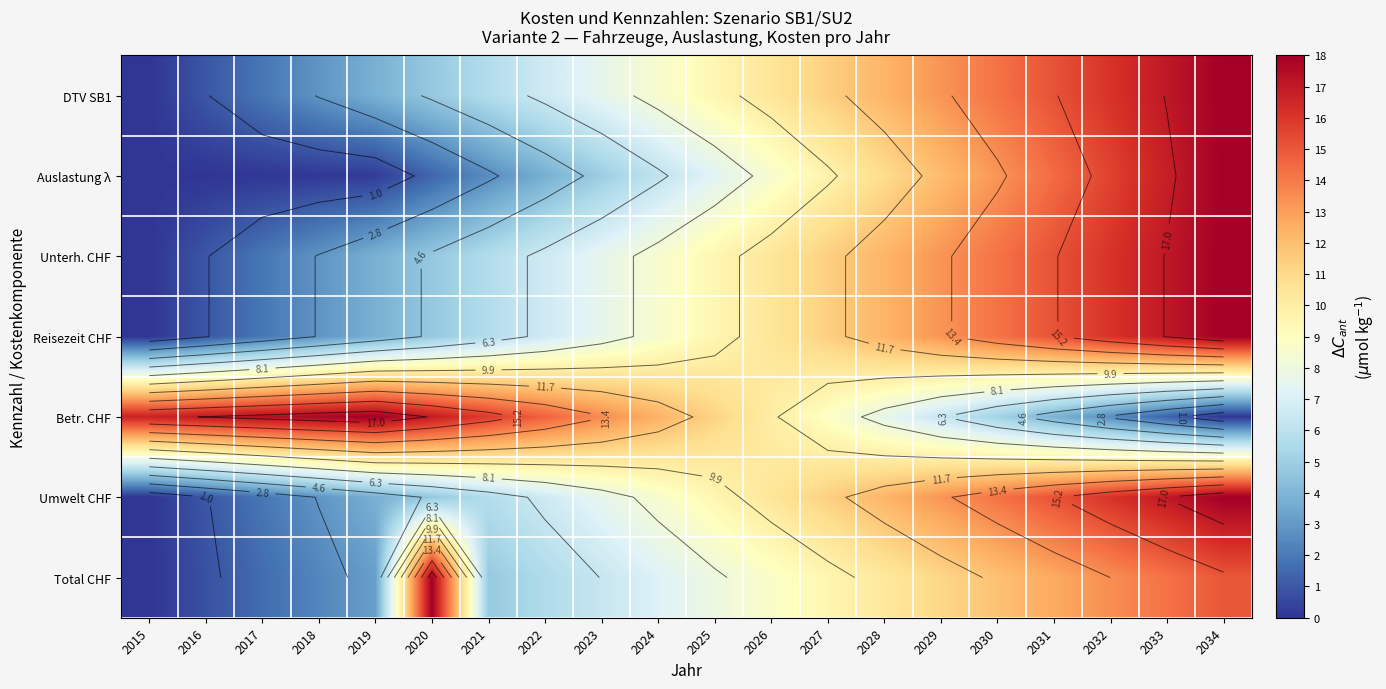

What is the average value of the Betr. CHF series?

10.9